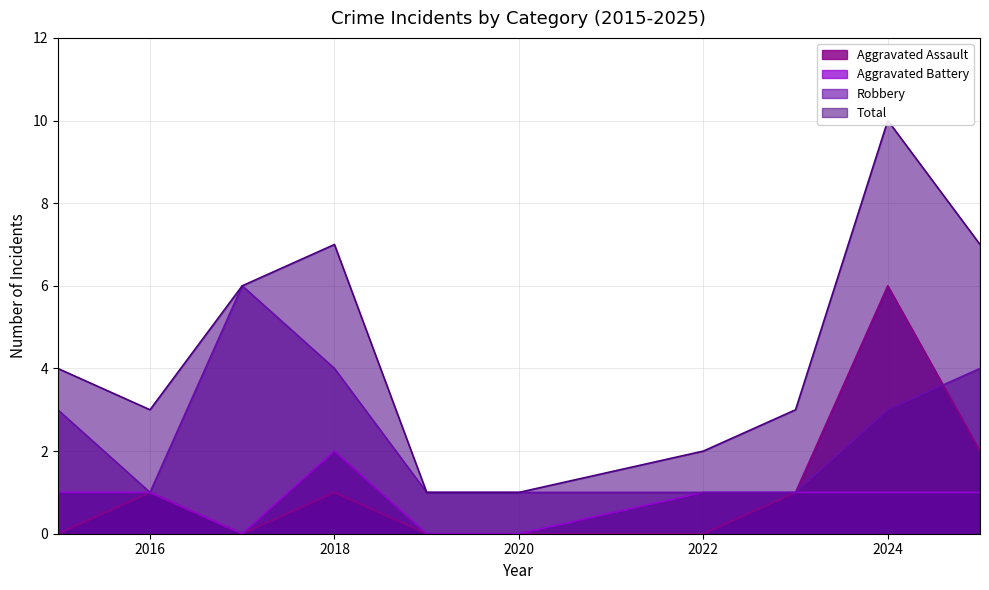

True or false: Aggravated Assault has a value of 6 at 2024.

True